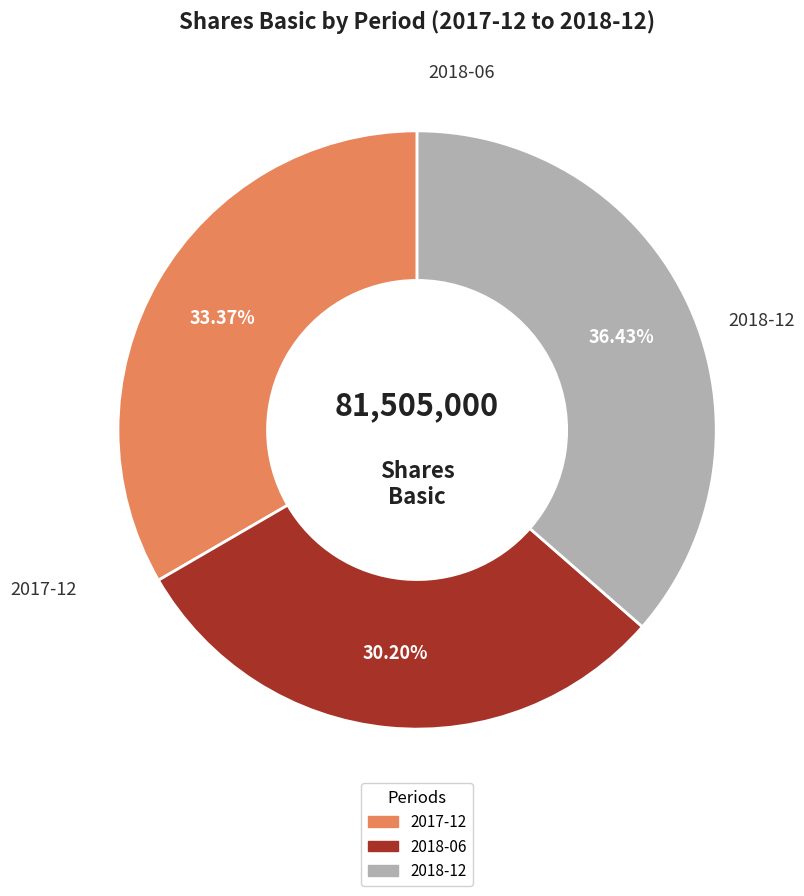

Rank the categories by value from highest to lowest.

2018-12, 2017-12, 2018-06